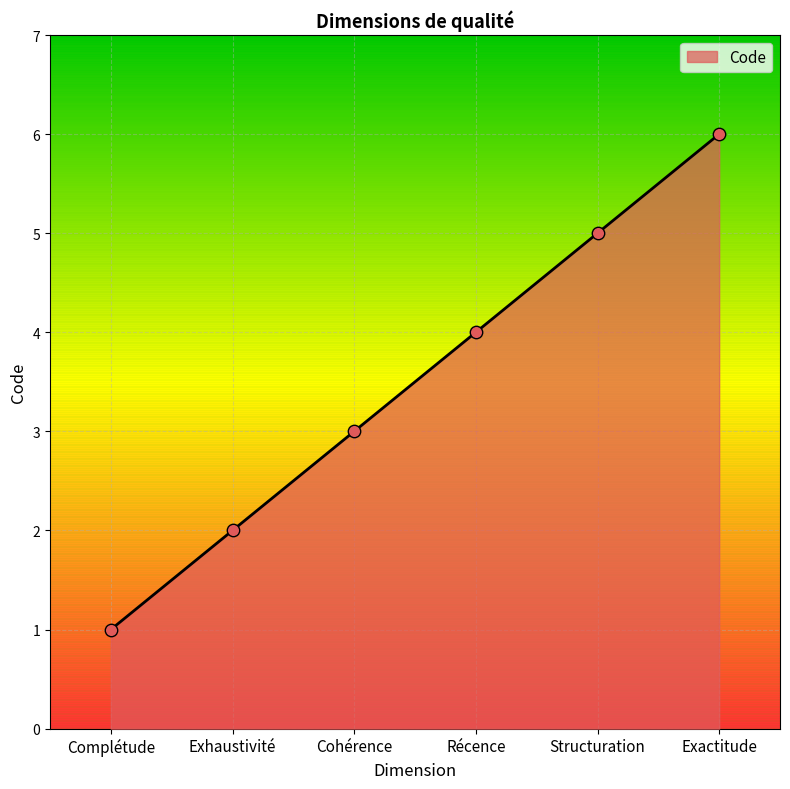

Approximately how many times larger is the value at Récence compared to Structuration?

0.8